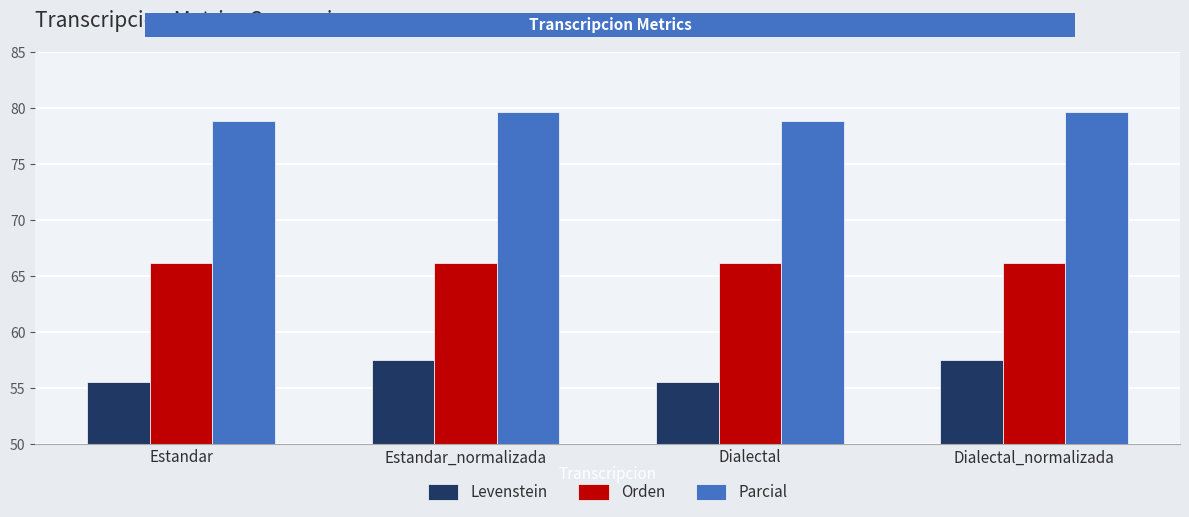

What is the difference between the maximum and minimum values in the Levenstein series?

2.0